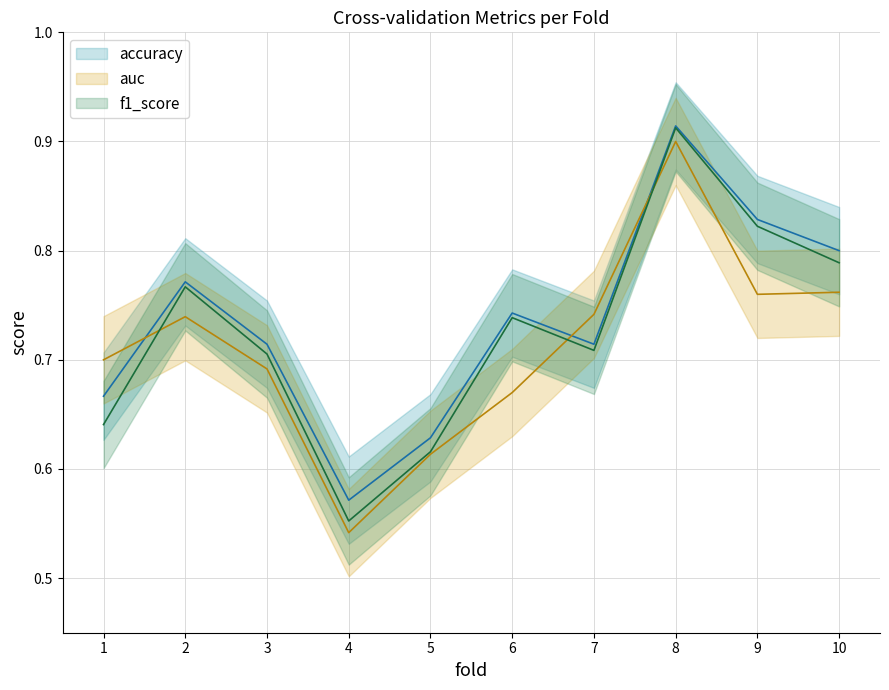

What is the difference between the maximum and minimum values in the auc series?

0.4